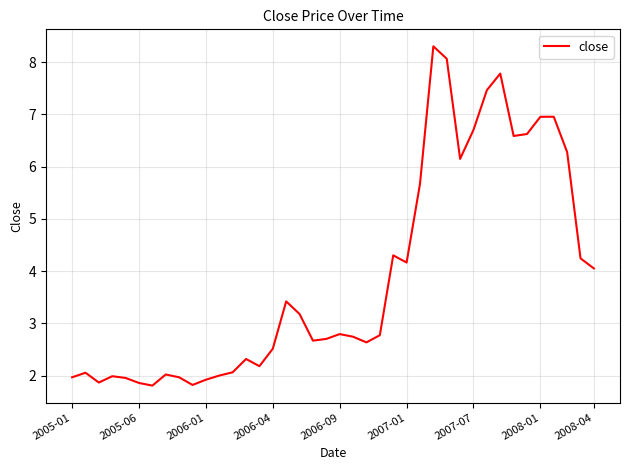

What is the maximum value shown in the chart?

8.3